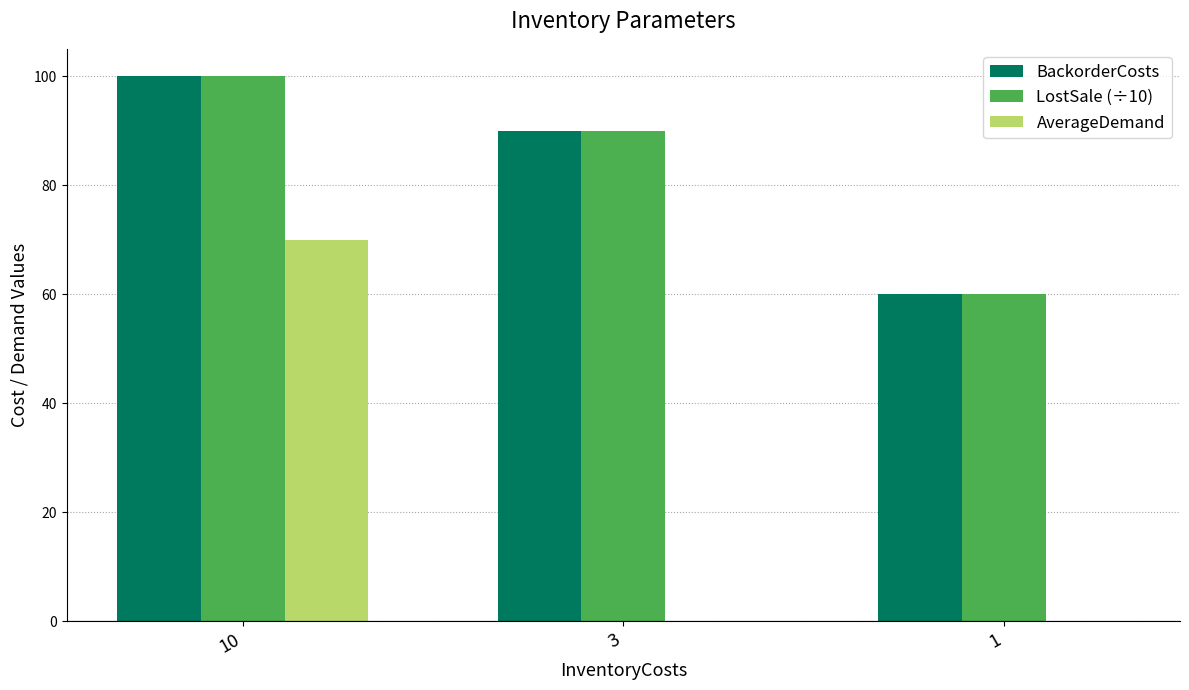

Read the LostSale (÷10) value at 1, to the nearest 5.

60